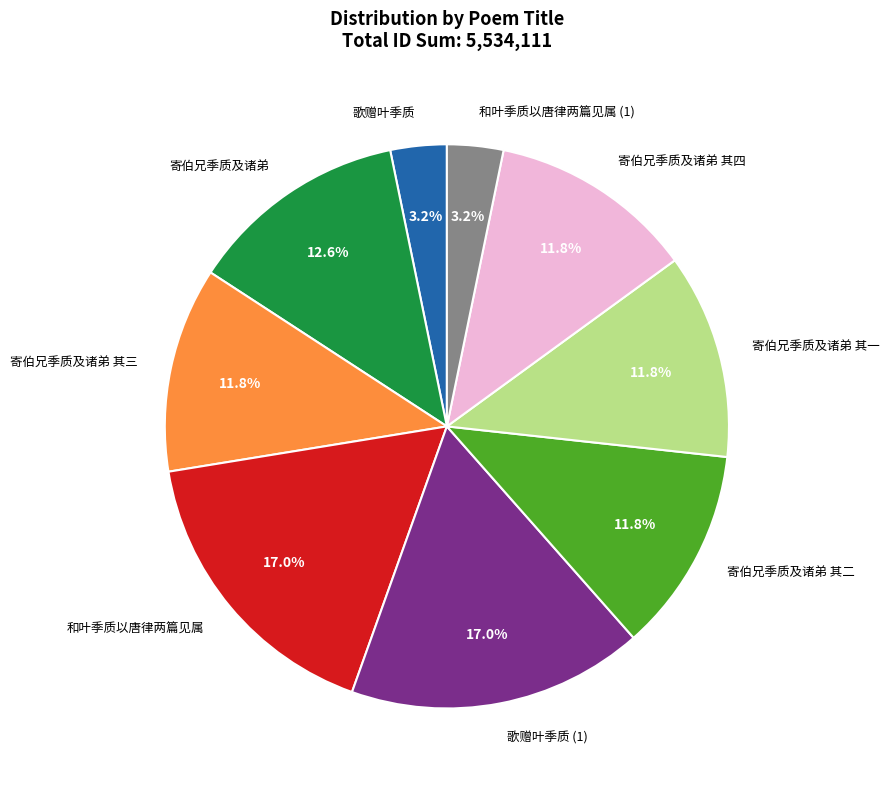

What is the ratio of the value at 寄伯兄季质及诸弟 其二 to the value at 和叶季质以唐律两篇见属?

0.7